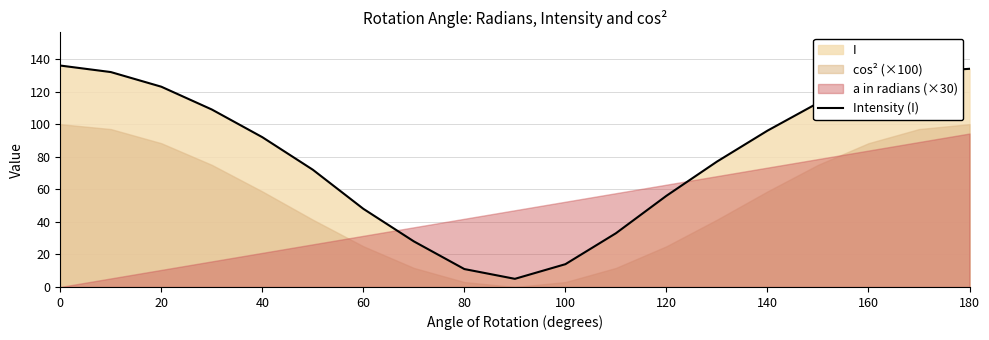

The Intensity (I) series shows 11 at 80. True or false?

True